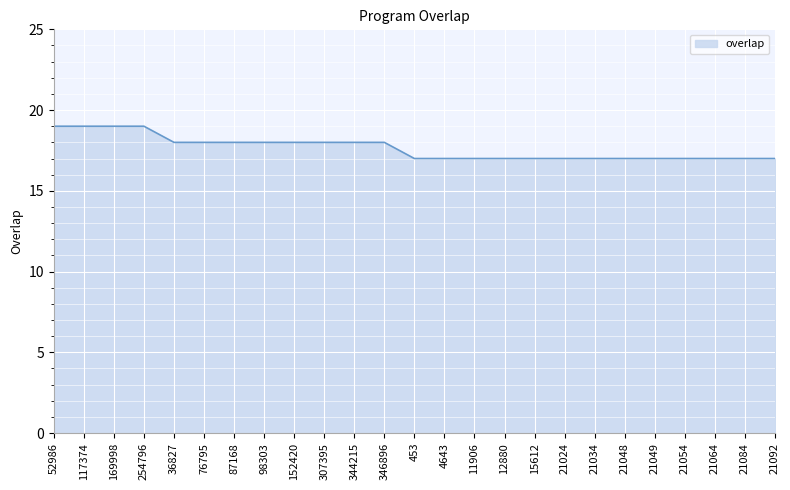

True or false: the data shows 17 at 11906.

True